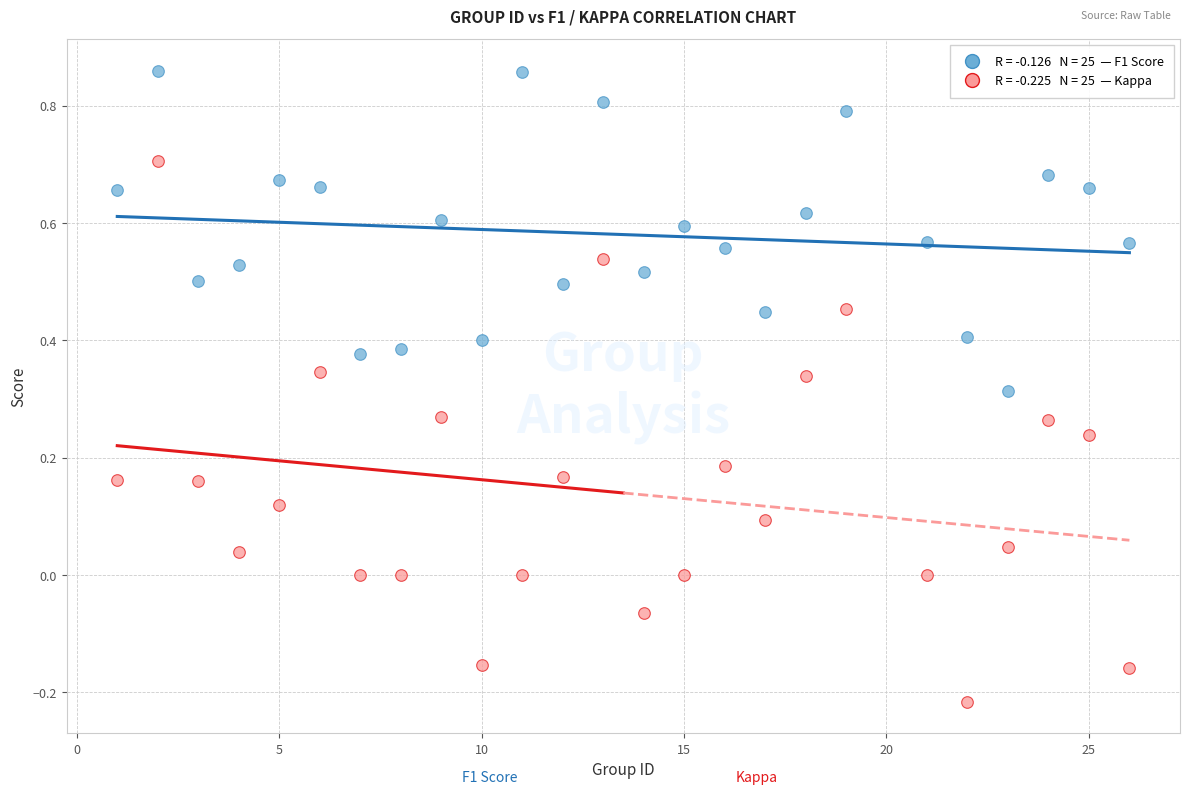

Across all data points, what is the range of Y values (max minus min)?

1.1